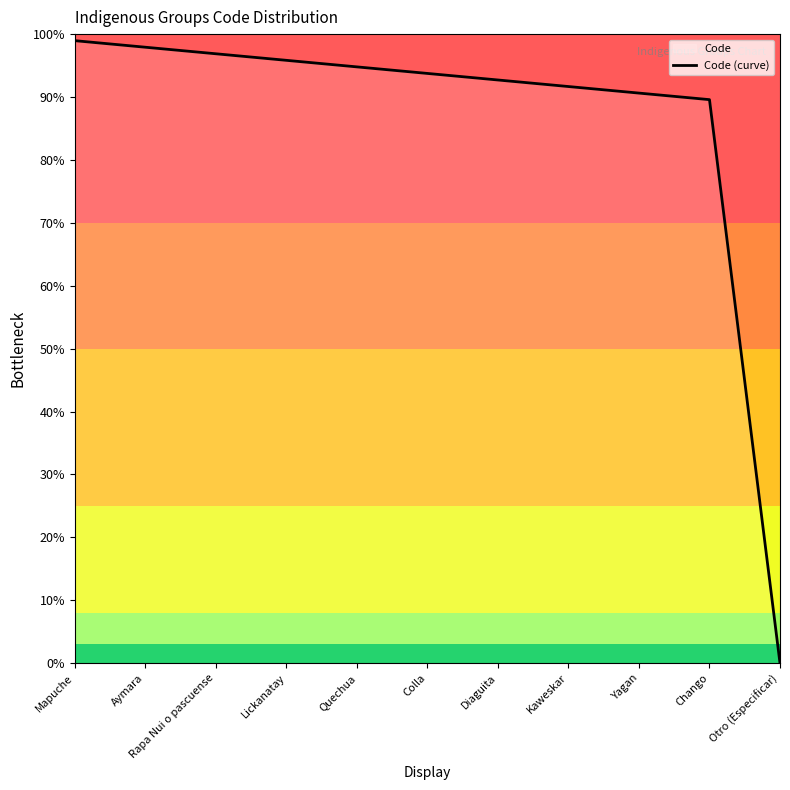

What is the sum of the values at Lickanatay and Quechua?

190.6